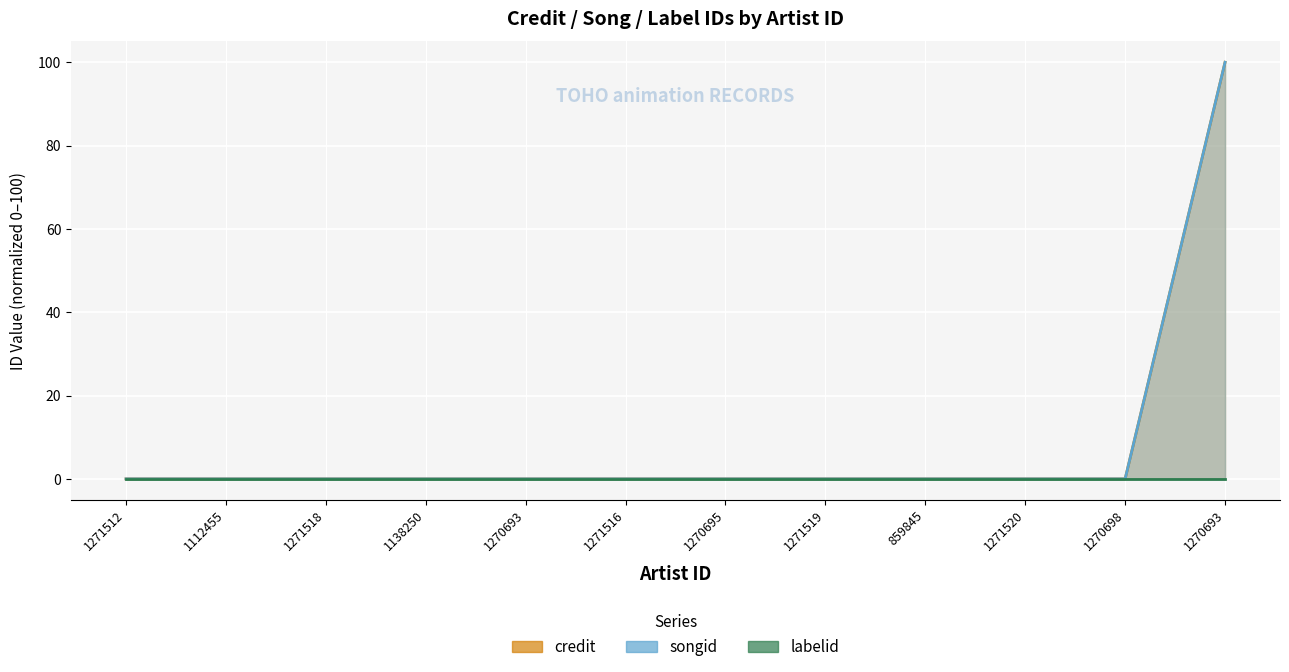

What is the label of the 9th point from the right?

1138250